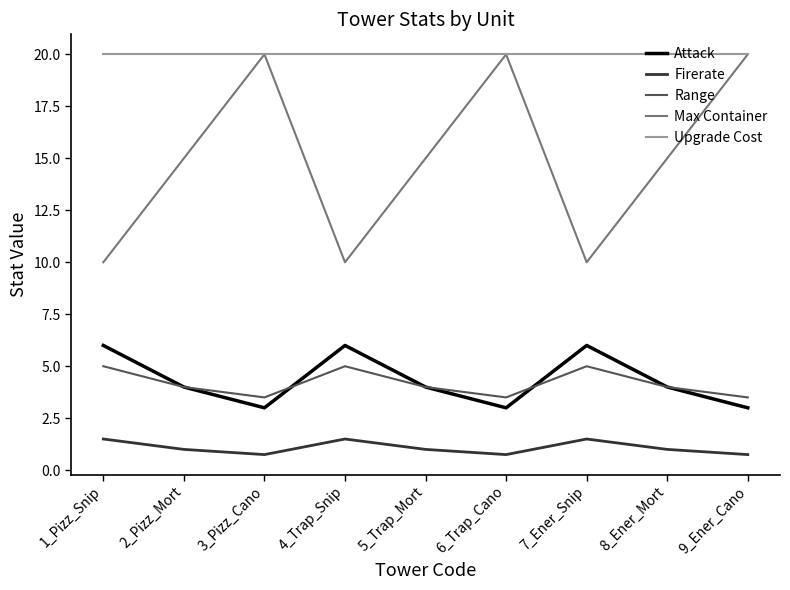

Which series has the largest total across all categories?

Upgrade Cost